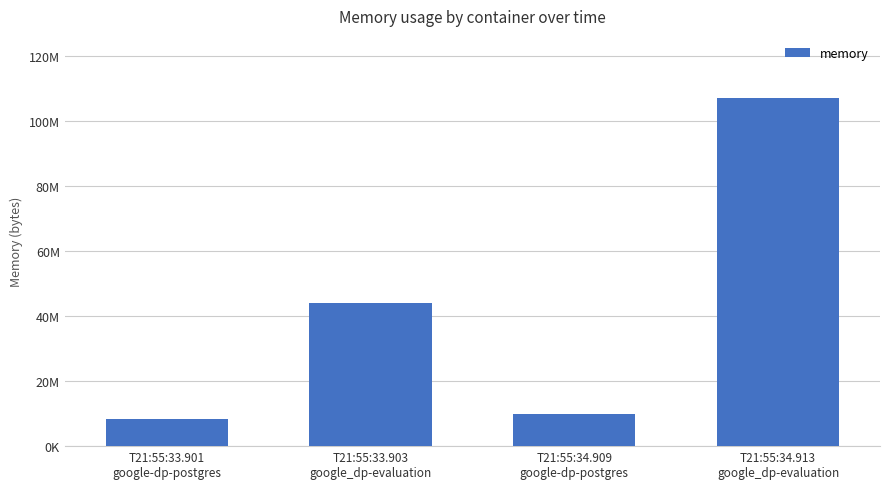

What value does the data have at T21:55:34.913
google_dp-evaluation?

107036672